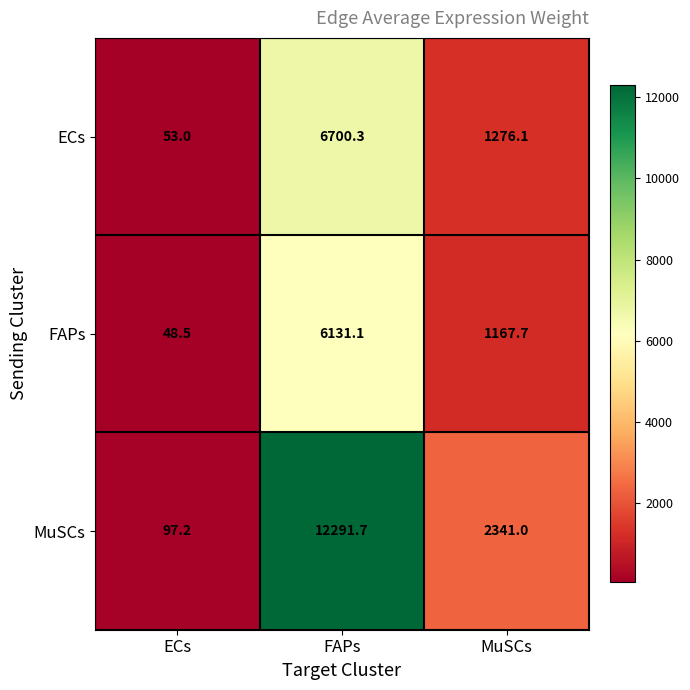

At FAPs, list the series in order from smallest to largest.

FAPs, ECs, MuSCs